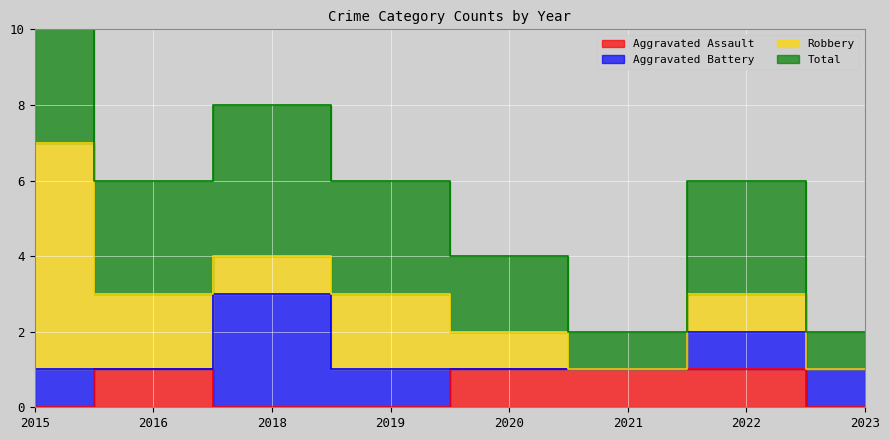

What is the value of the Aggravated Assault point at the 2nd from the left?

1